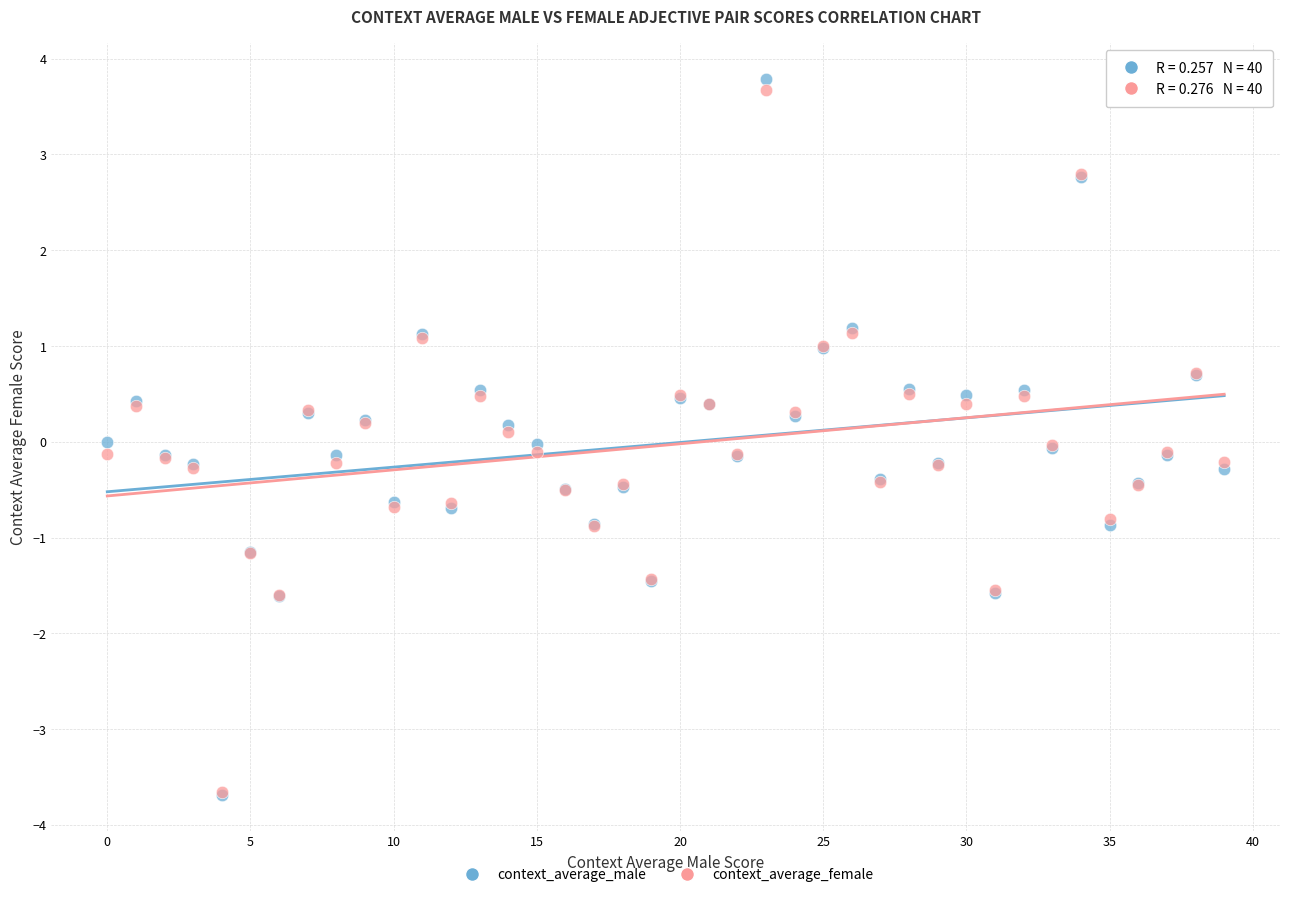

What are all the series names shown in the legend?

context_average_male, context_average_female